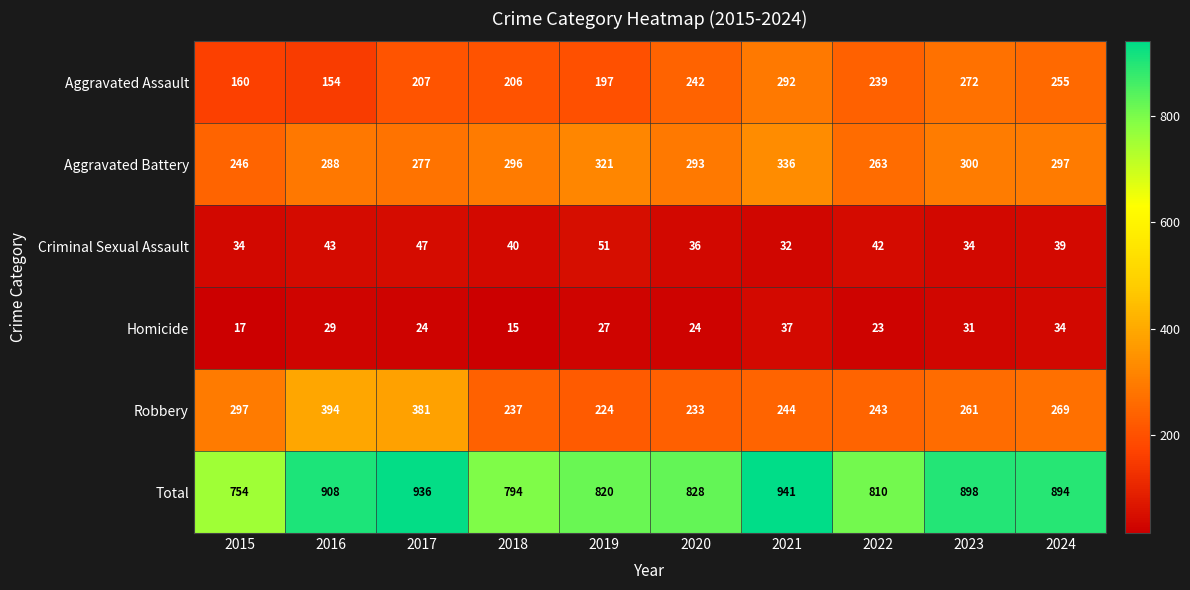

Which series has the largest total across all categories?

Total